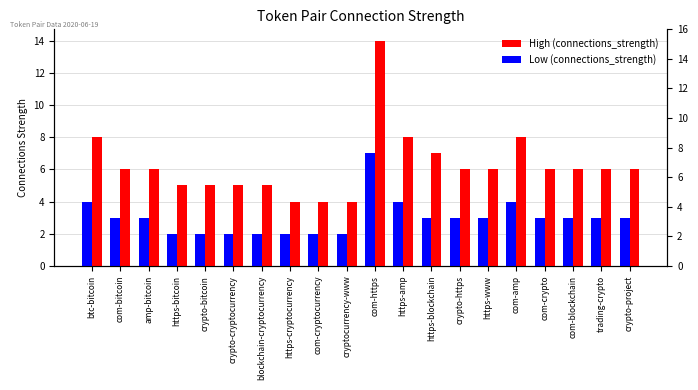

Rank the series at com-amp from highest to lowest value.

High (connections_strength), Low (connections_strength)